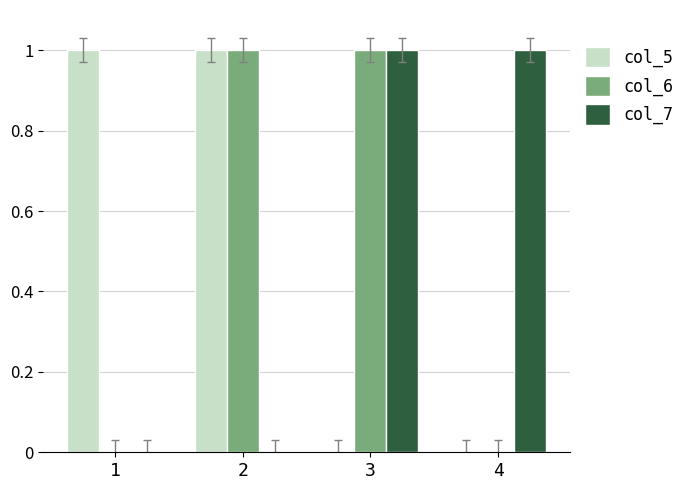

Is it true that col_6 equals 2 at 2?

False